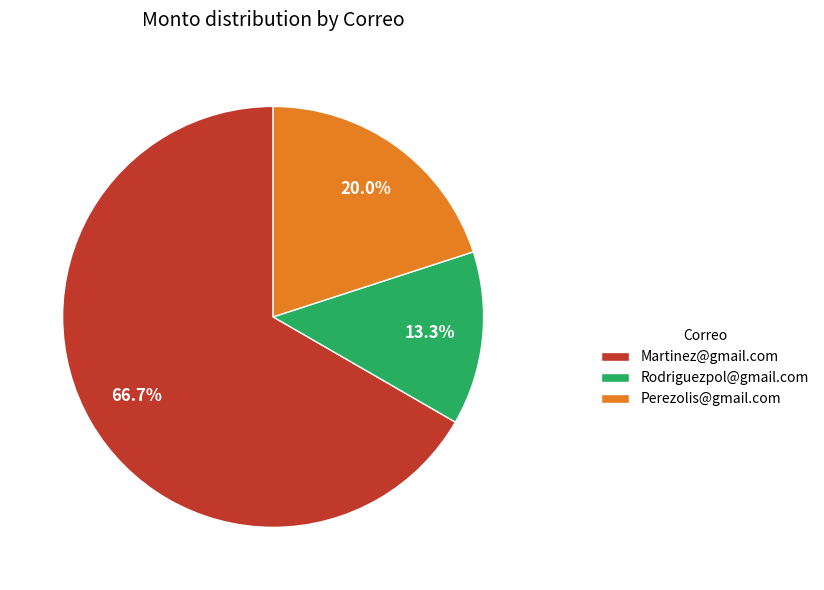

What is the smallest slice in the pie chart?

Rodriguezpol@gmail.com